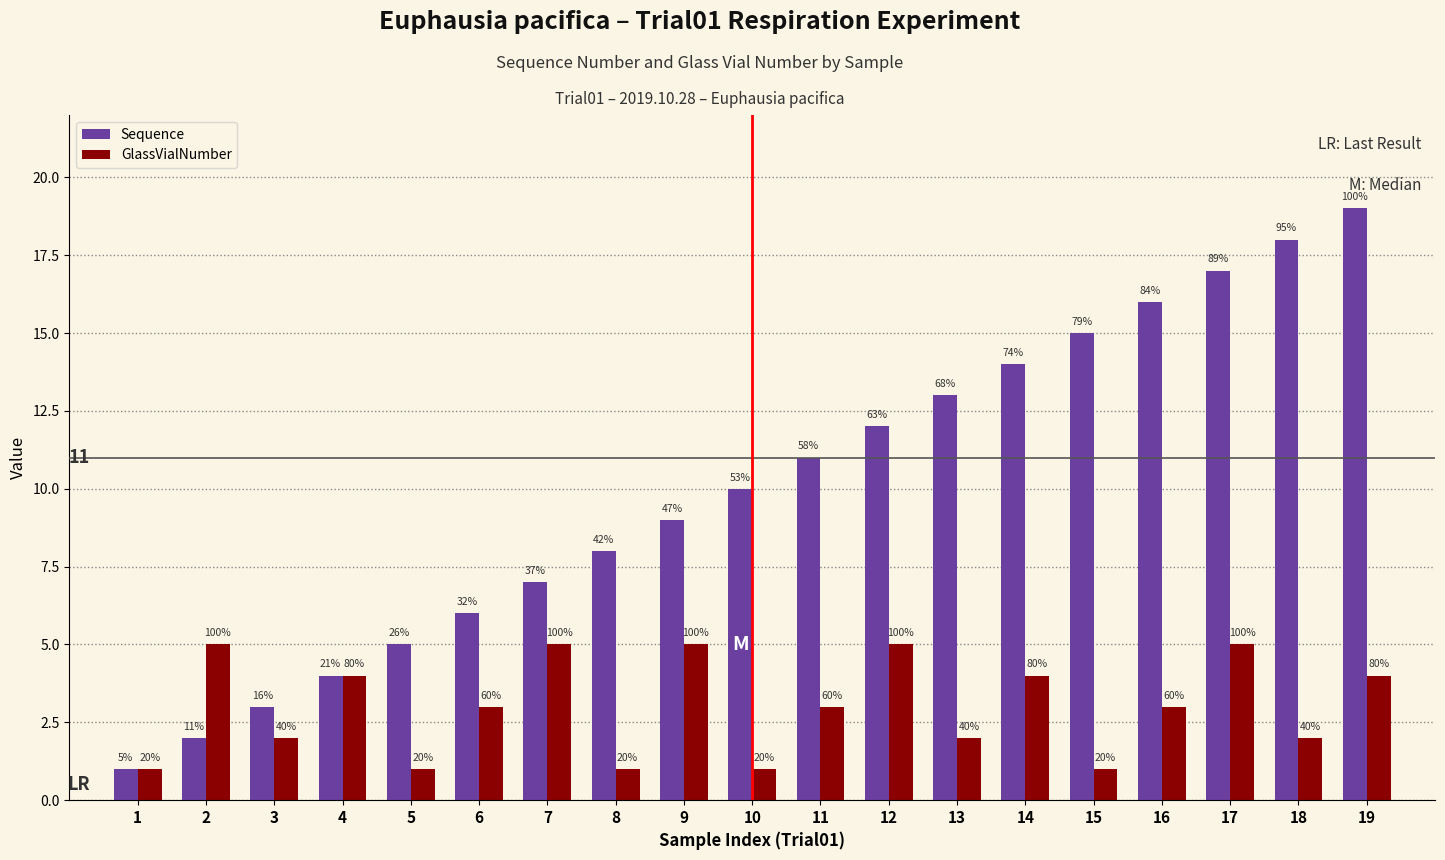

Are the bars grouped side by side (vs. stacked)?

Yes